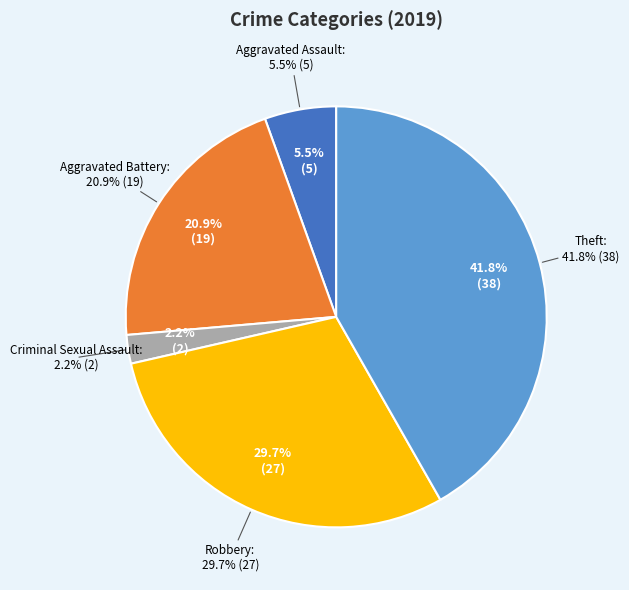

Which has a higher value, Aggravated Battery or Theft?

Theft